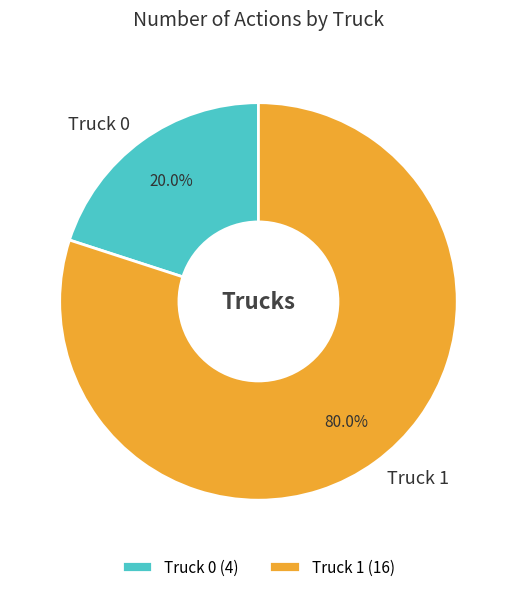

The Truck 0 slice represents 20% of the pie. True or false?

True